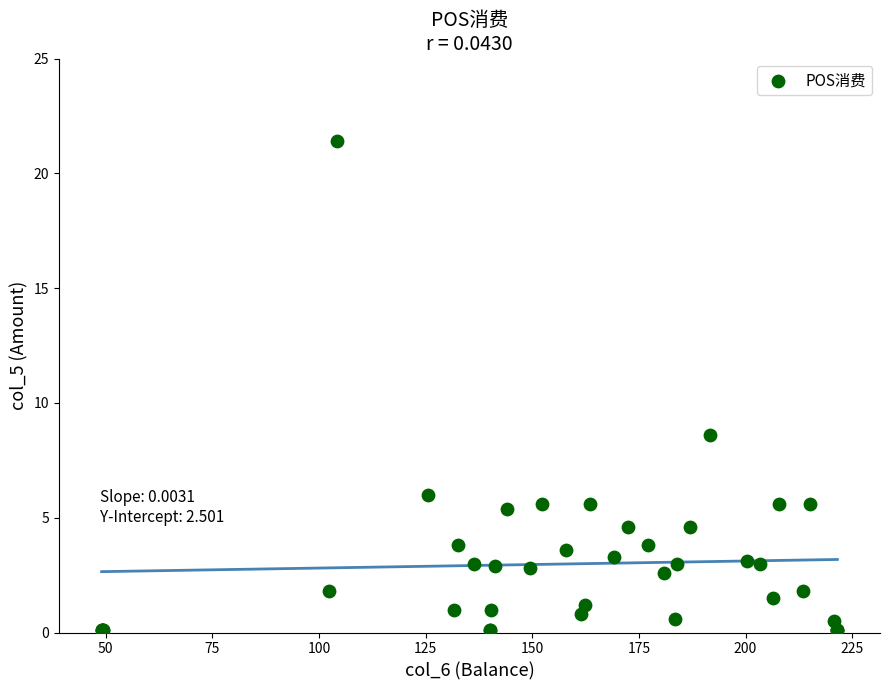

What Y value in the scatter plot is closest to 10?

8.6